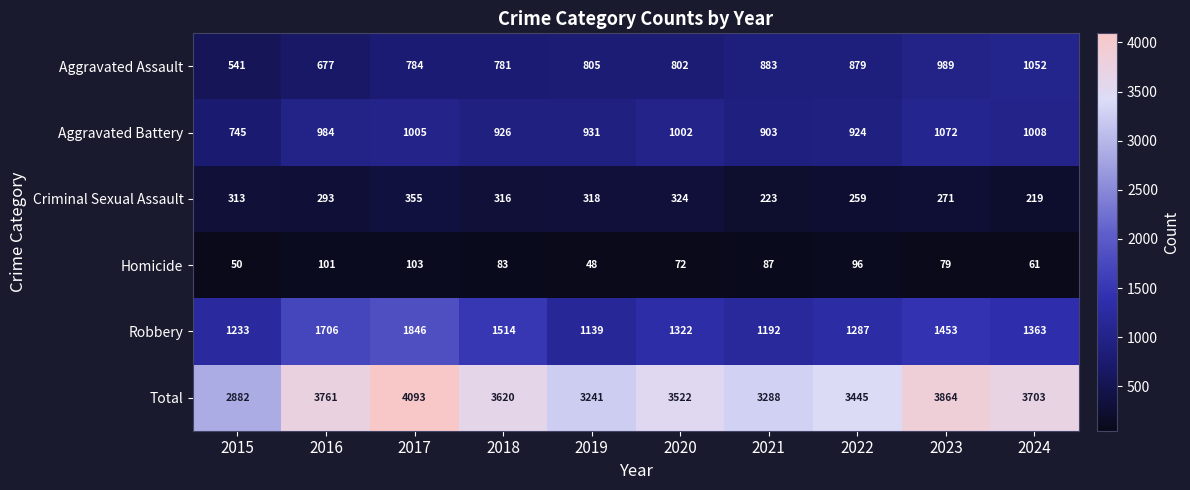

Which series has the largest total across all categories?

Total